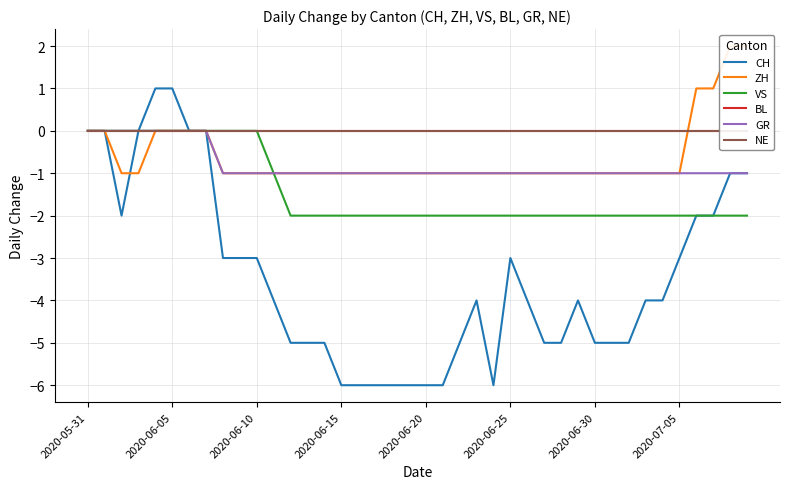

At how many categories does at least one series exceed -2?

40